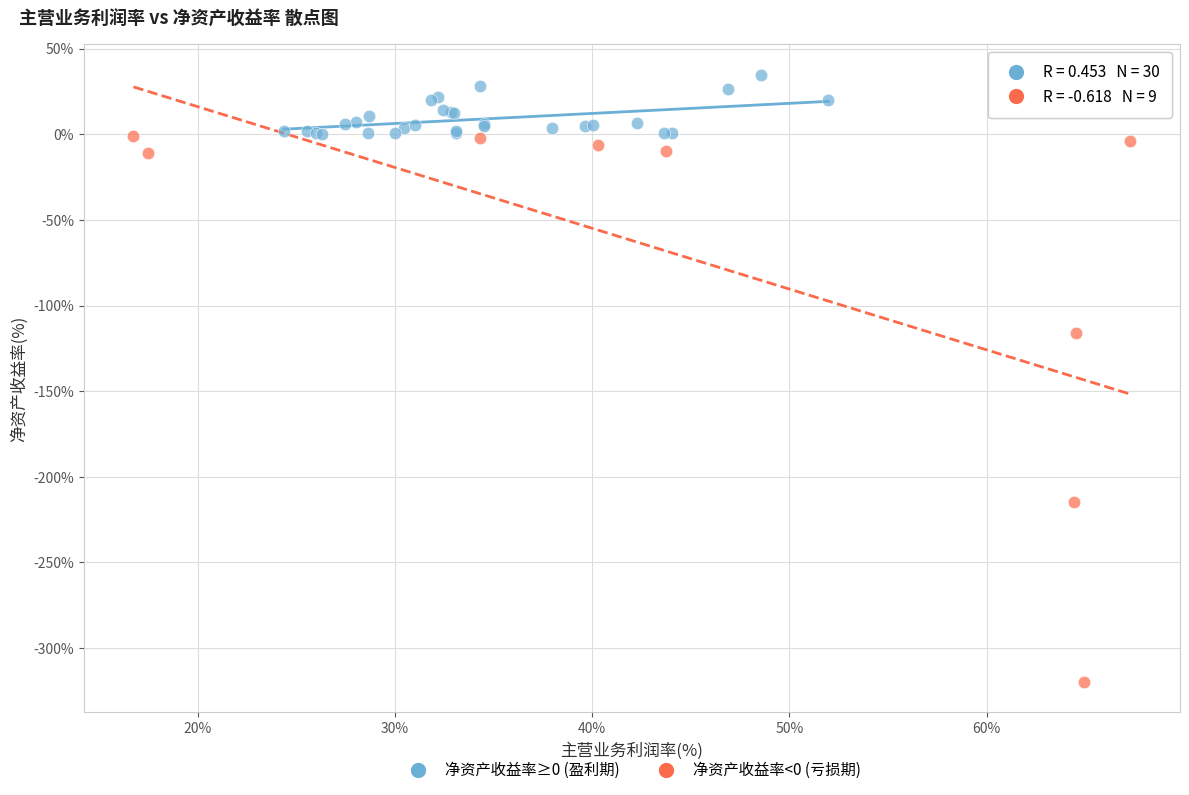

Which series has the widest spread of Y values?

净资产收益率<0 (亏损期)